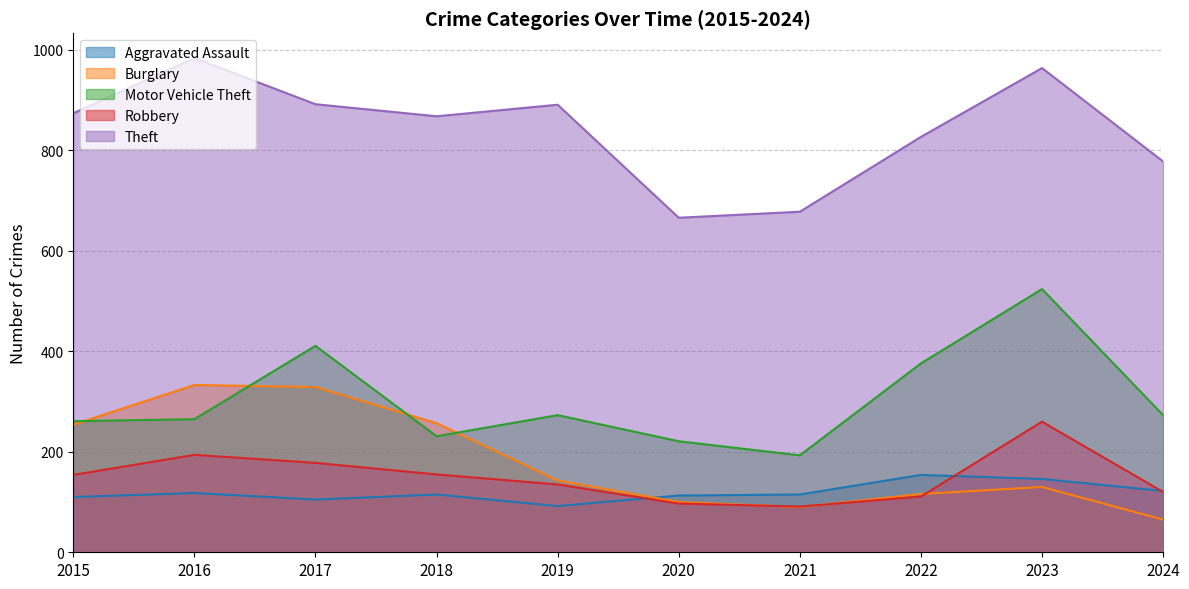

What is the sum of the Aggravated Assault values at 2021 and 2016?

233